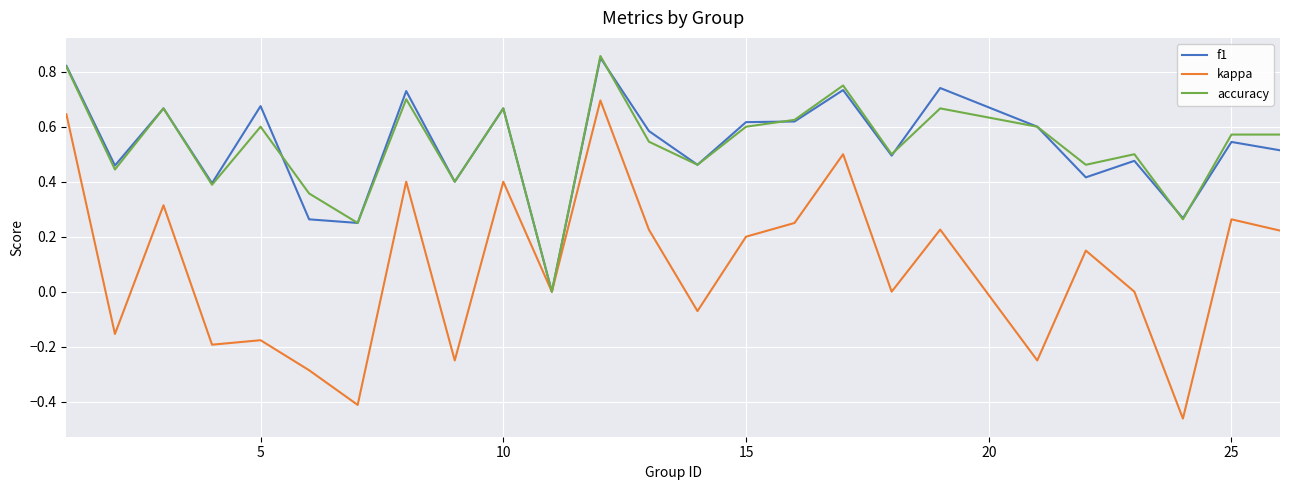

Is it true that accuracy equals 1.0 at 25?

False